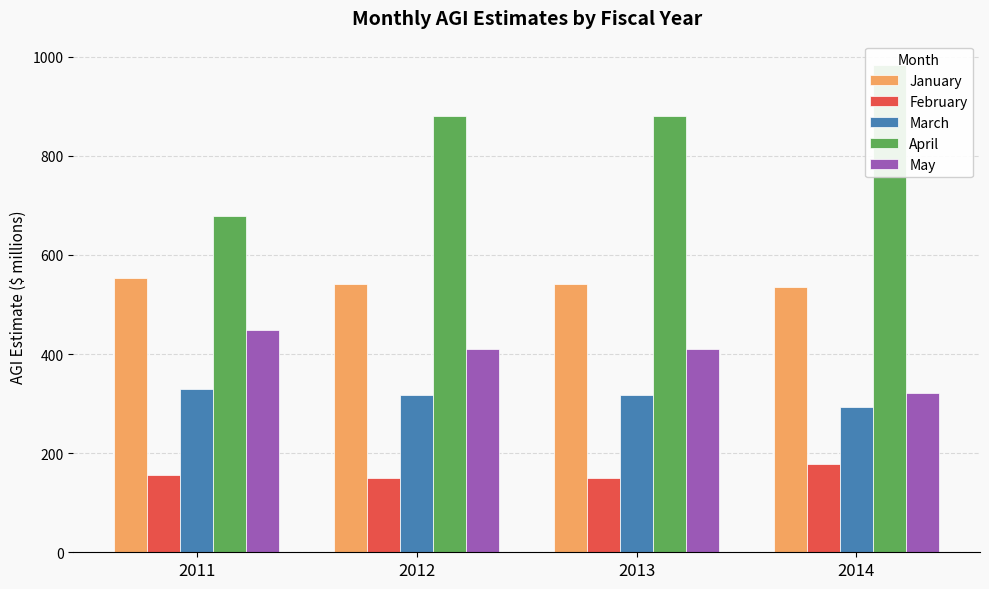

What value does the February series have at 2014?

178.4